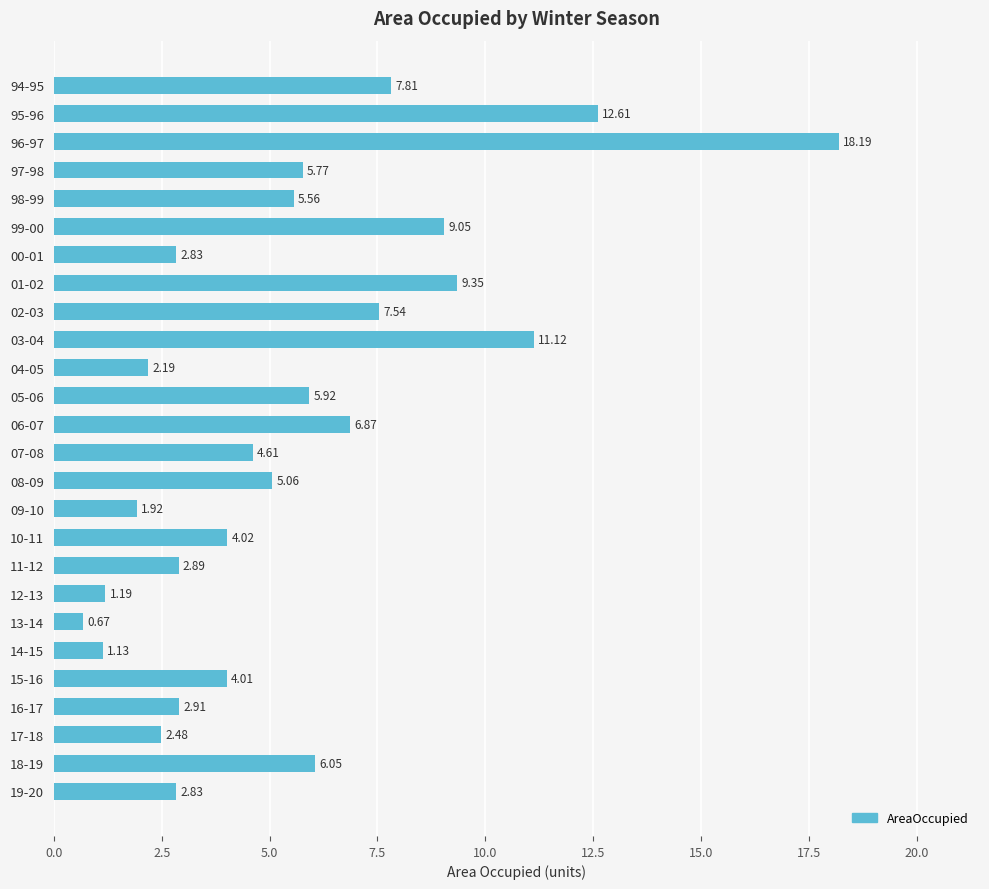

How many bars are there in total?

26